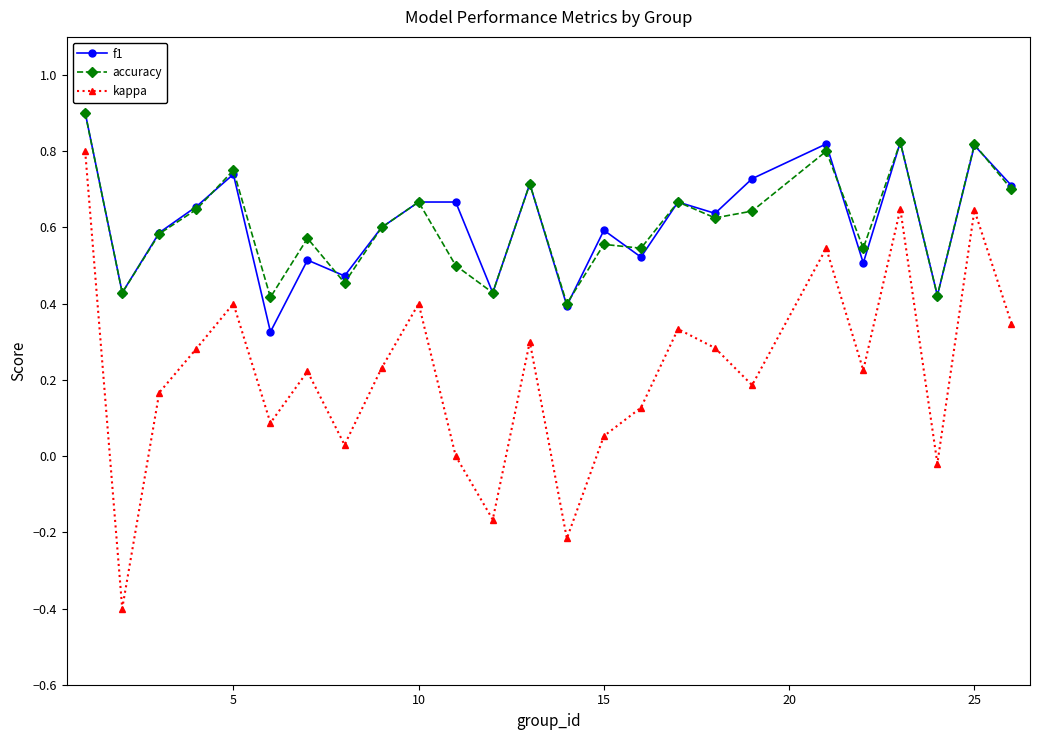

What is the highest value of the f1 series?

0.9